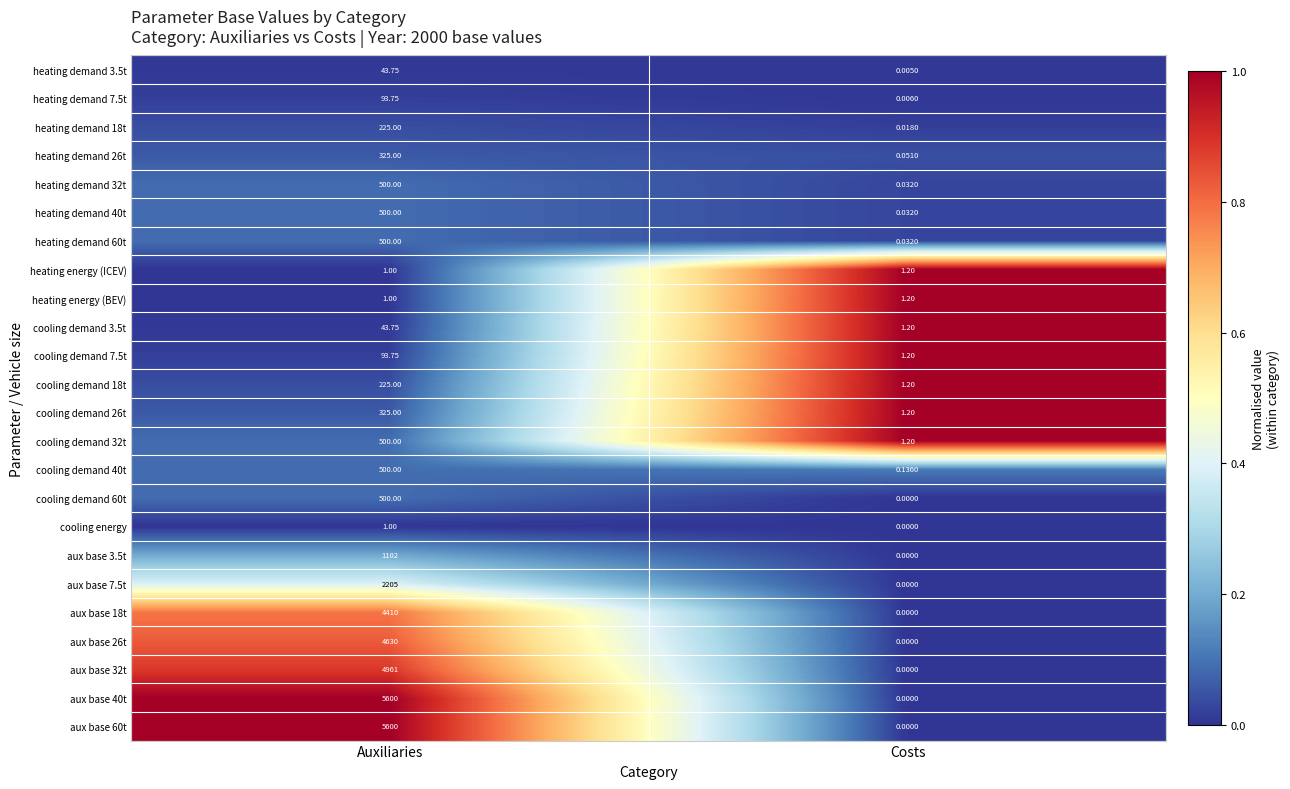

Is the value of aux base 32t at Auxiliaries greater than the value of aux base 60t at Costs?

Yes